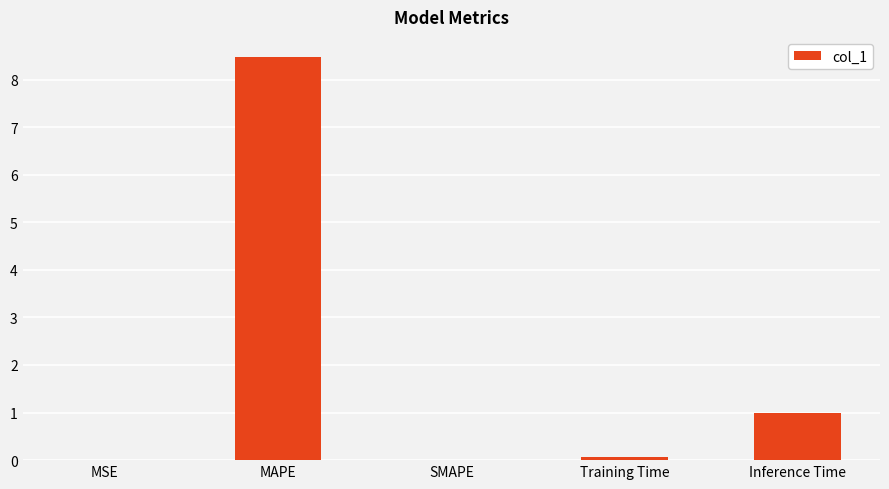

Read the value at Inference Time.

1.0